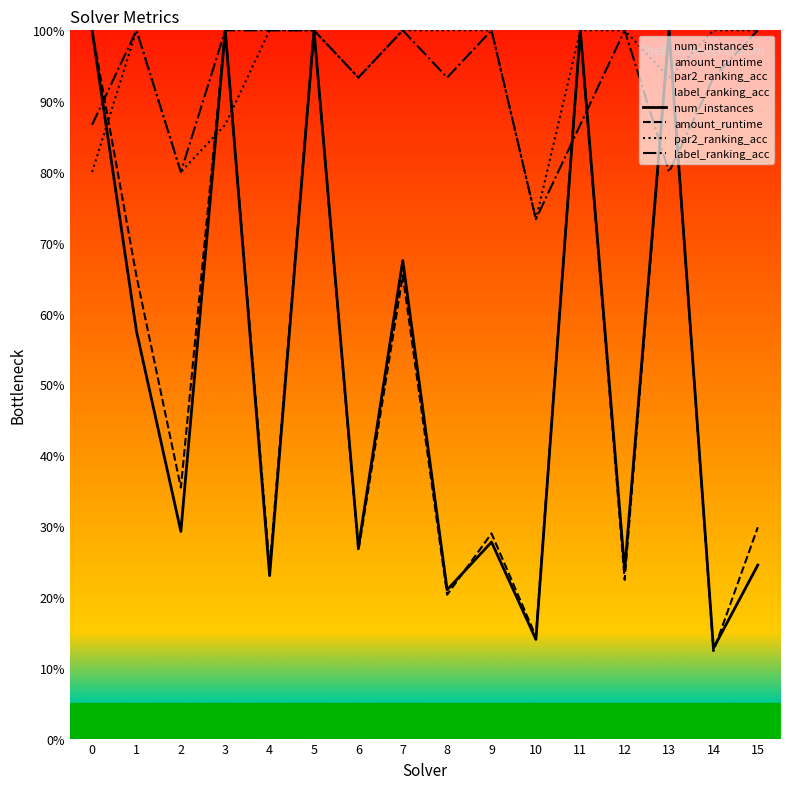

What is the total value across all series at 15?

2.5